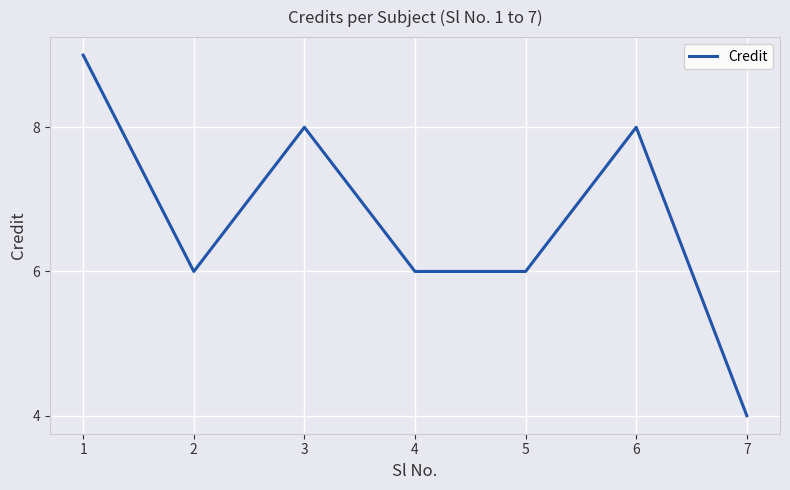

True or false: the data shows 2 at 5.

False